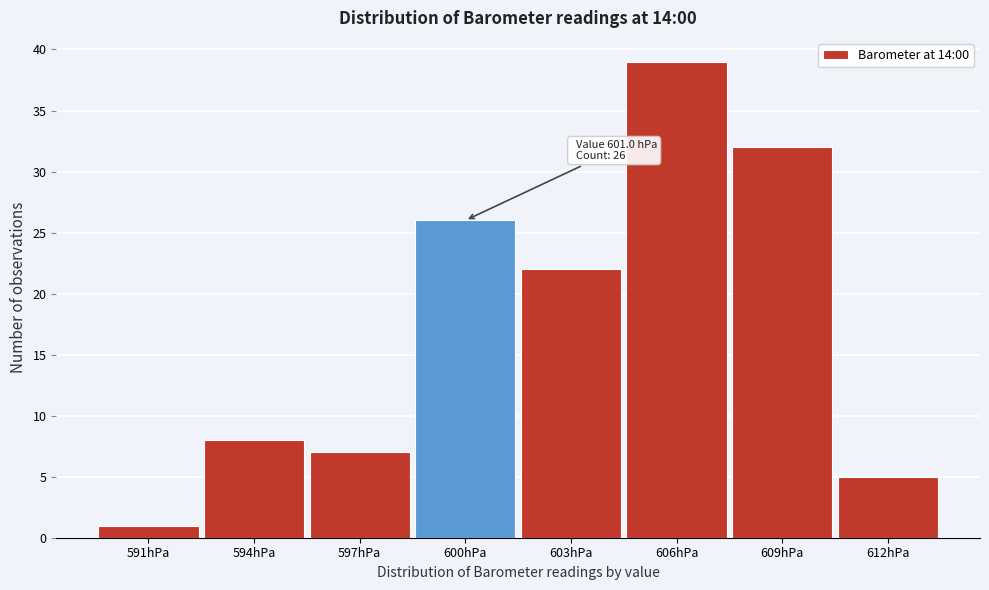

Reading right to left, what are all the values shown in this chart?

612hPa=5	609hPa=32	606hPa=39	603hPa=22	600hPa=26	597hPa=7	594hPa=8	591hPa=1